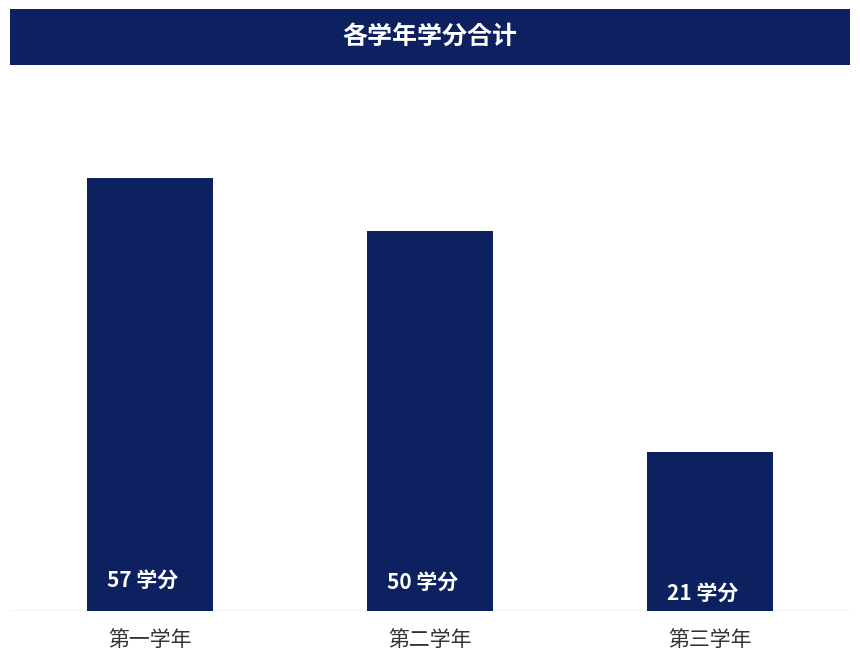

What is the difference between the second highest and minimum values?

29